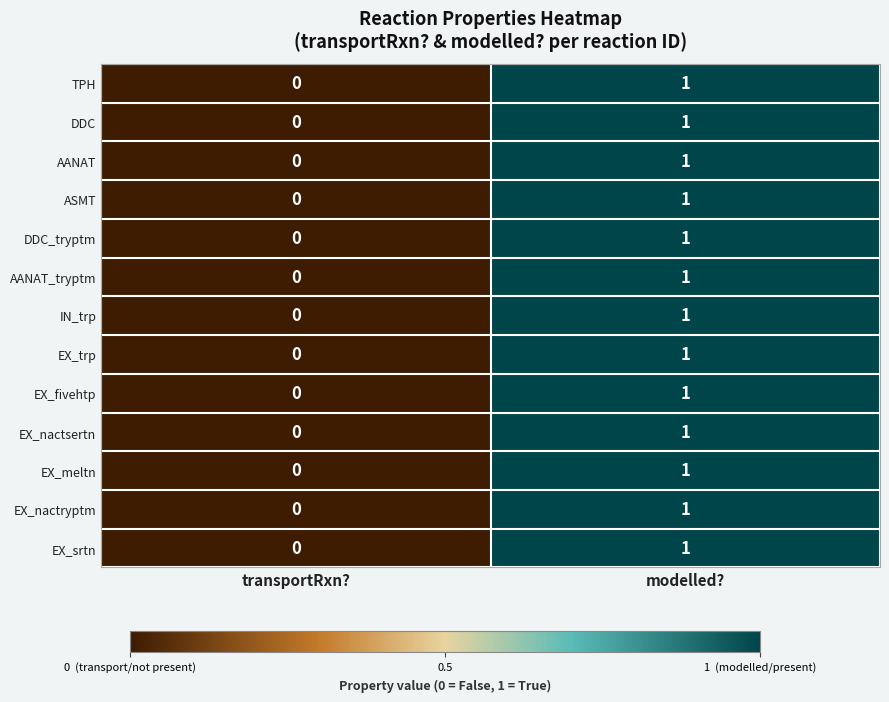

What is the total value across all series at modelled??

13